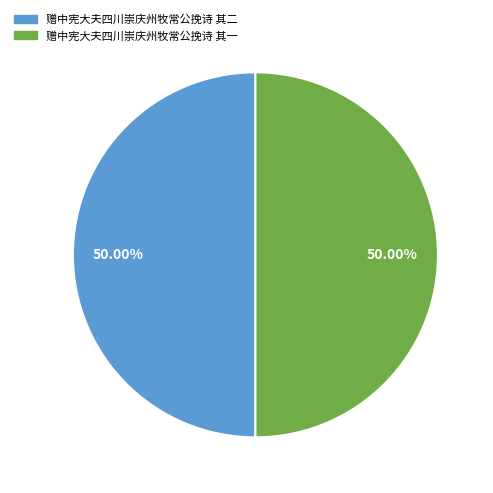

Do 赠中宪大夫四川崇庆州牧常公挽诗 其一 and 赠中宪大夫四川崇庆州牧常公挽诗 其二 together represent more than half of the pie?

Yes